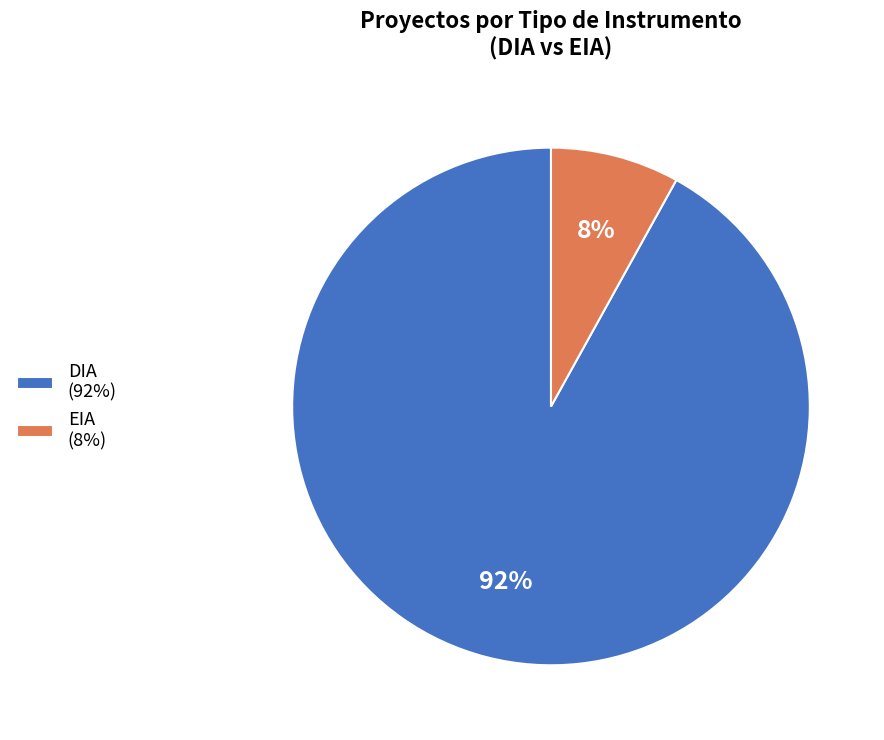

To the nearest percent, what is the difference between the EIA and DIA slice percentages?

84%